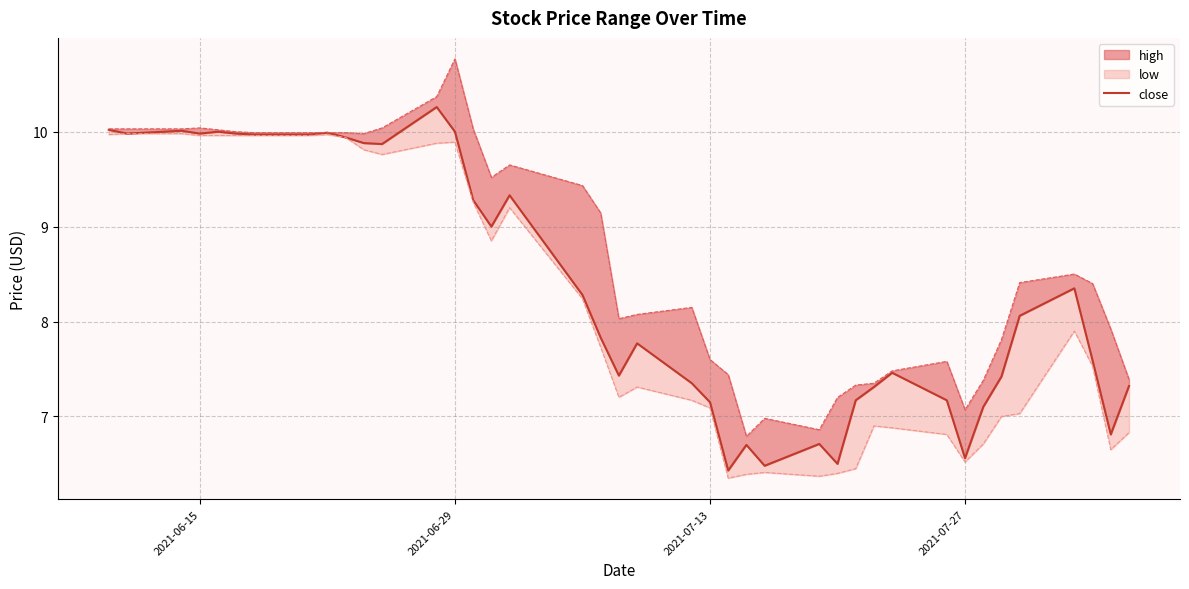

Does the chart display data point markers on the line(s)?

No